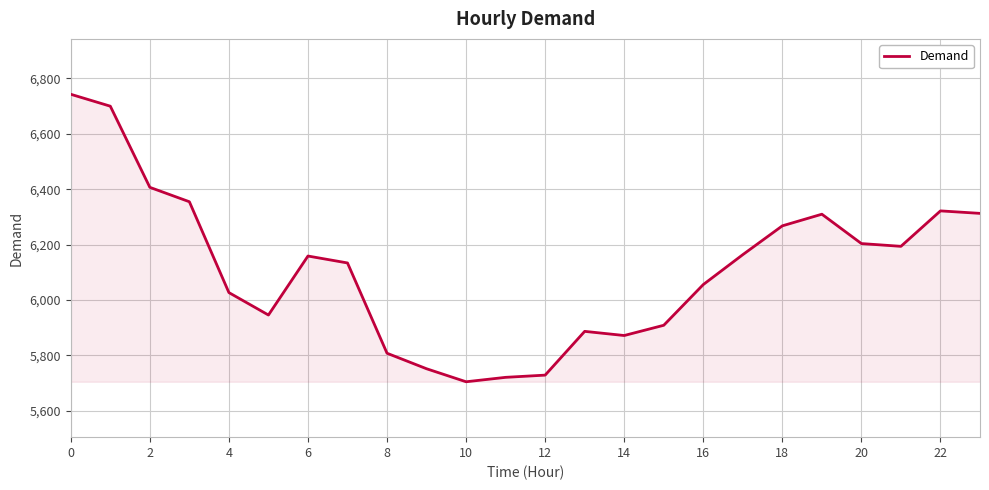

What is the smallest value displayed?

5705